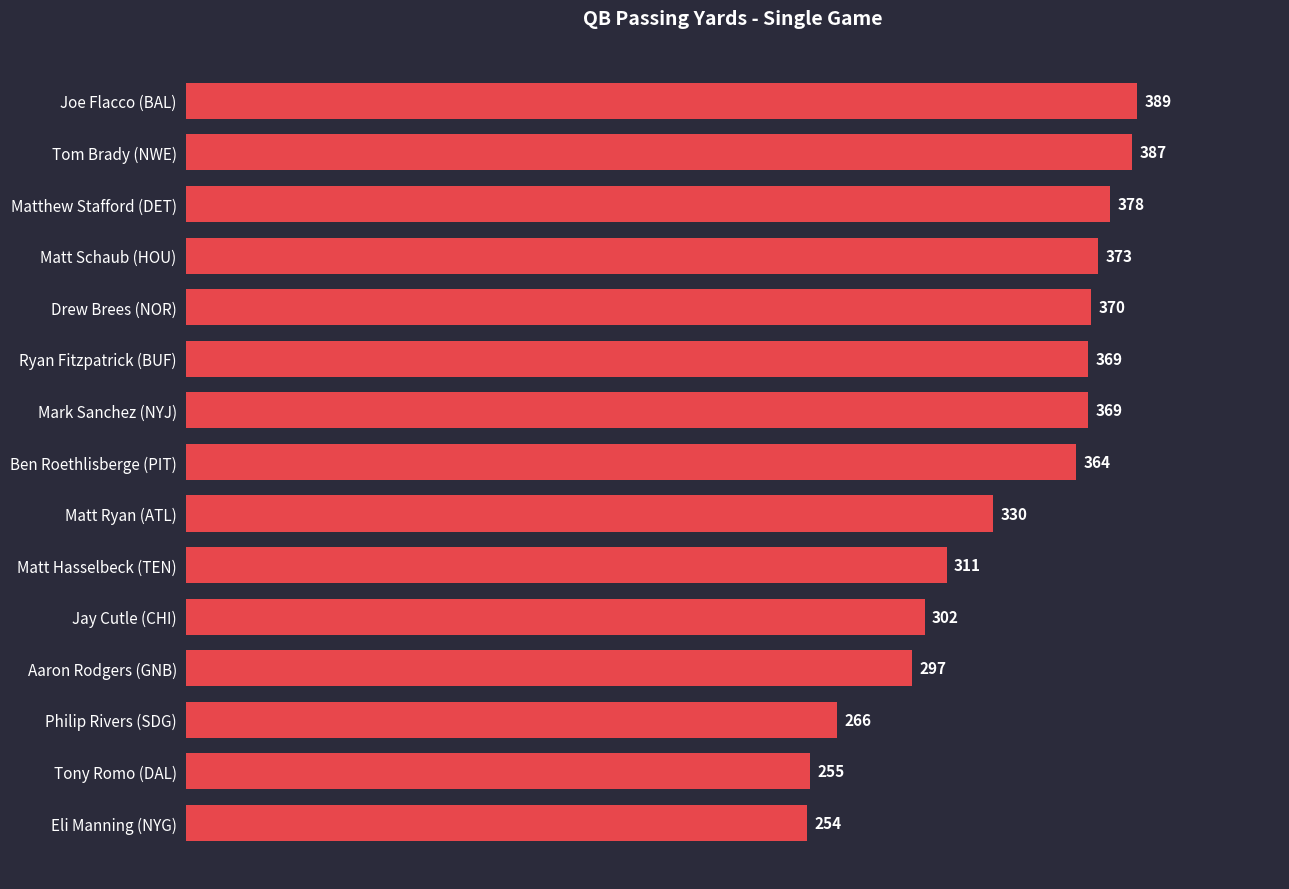

What position from the bottom is Matt Ryan (ATL)?

7